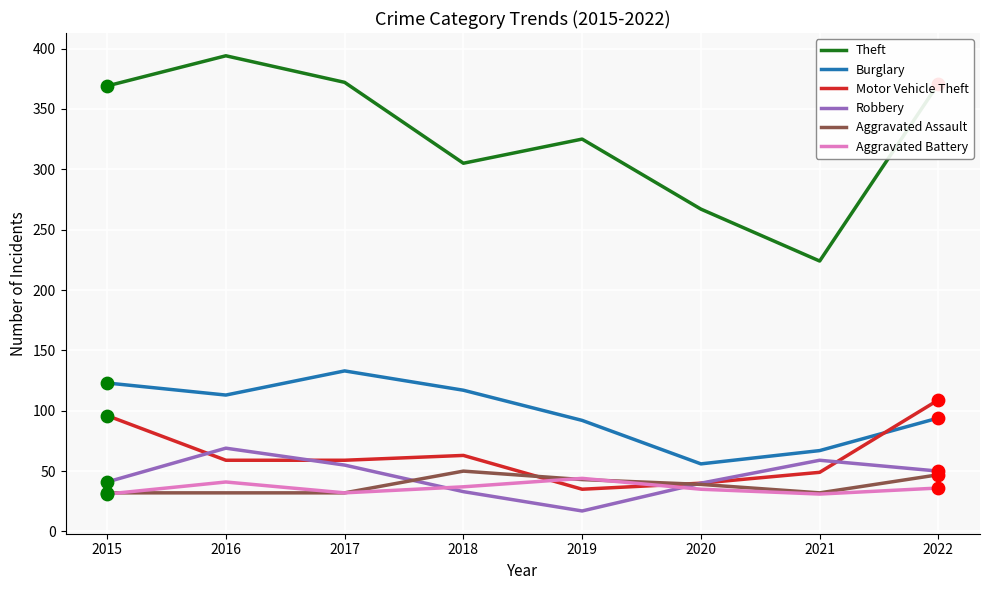

Which series has the largest range (max minus min)?

Theft